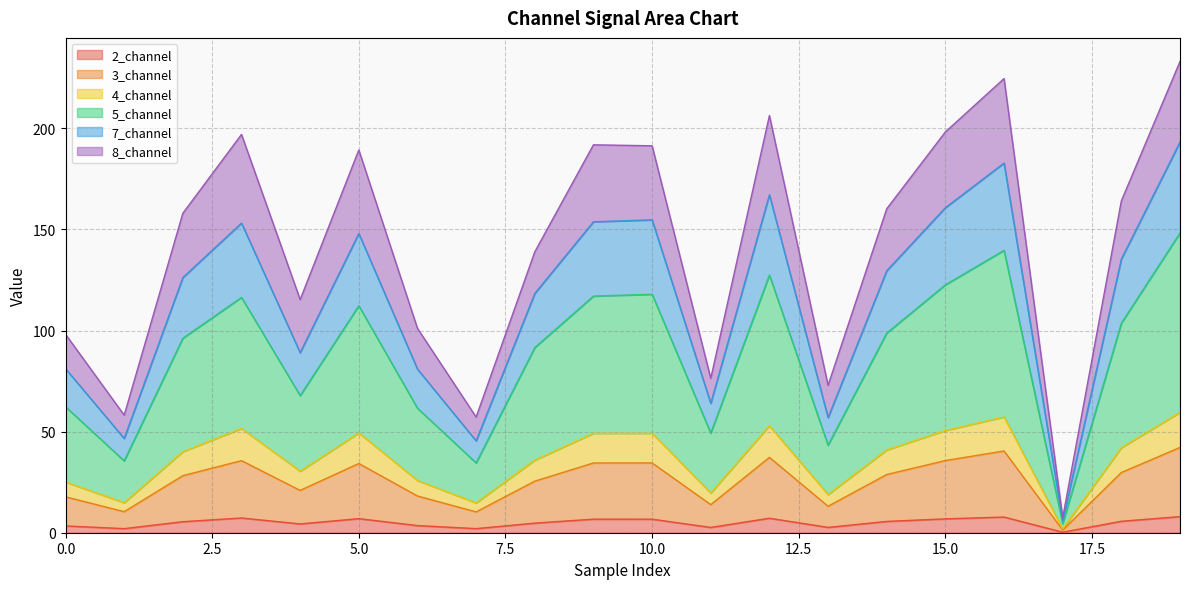

Is it true that 7_channel equals 38.6 at 11?

False